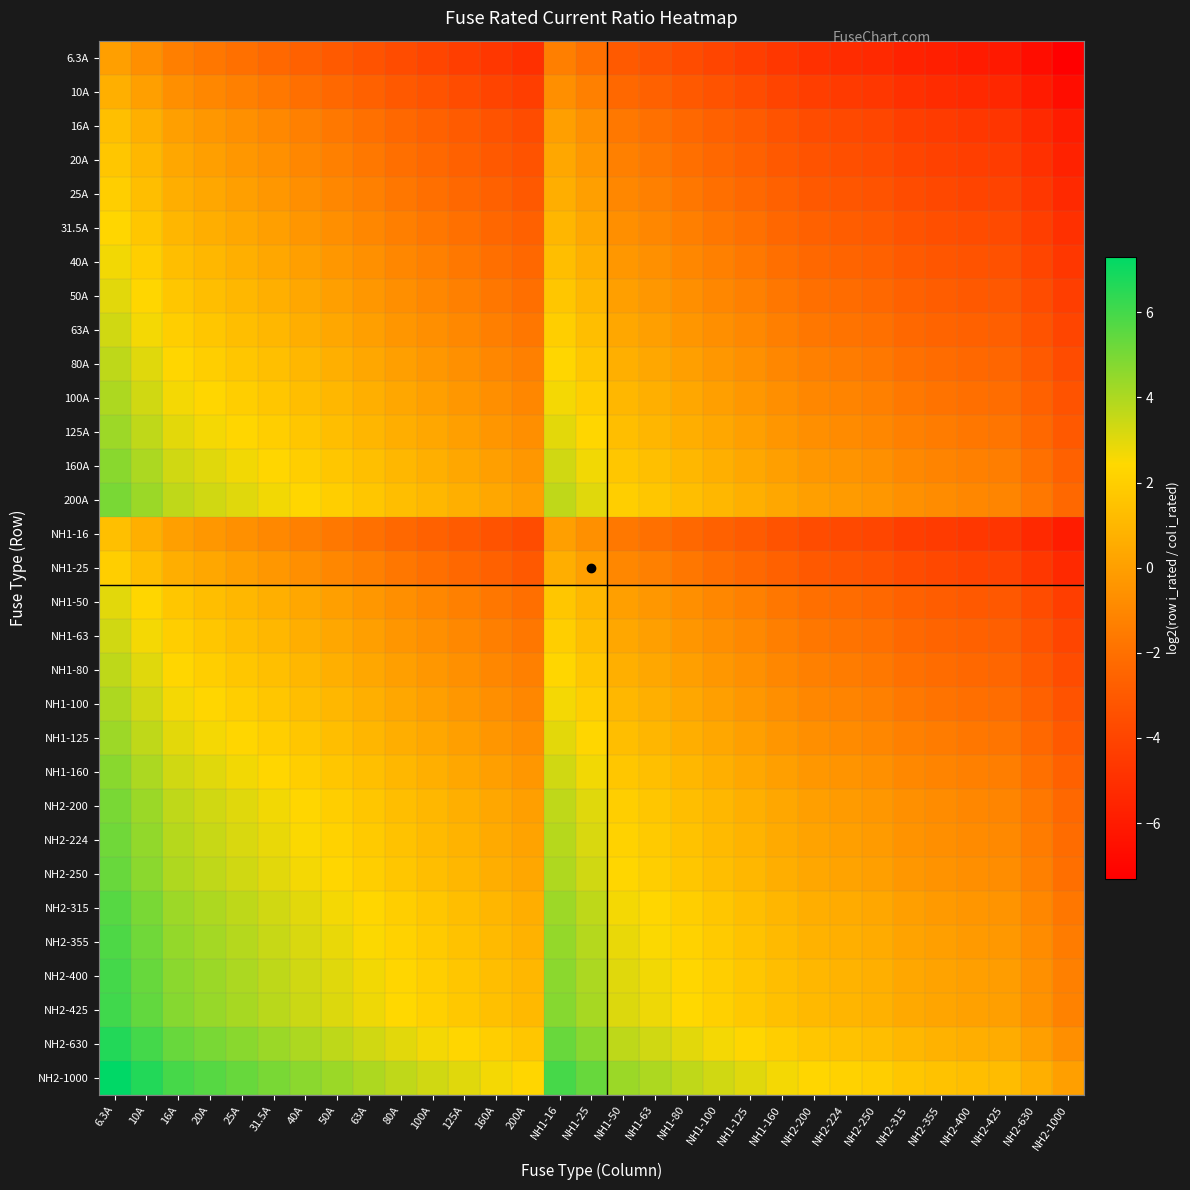

Reading left to right, what are all the values shown in this chart?

6.3A: 6.3A=0.0	10A=-0.7	16A=-1.3	20A=-1.7	25A=-2.0	31.5A=-2.3	40A=-2.7	50A=-3.0	63A=-3.3	80A=-3.7	100A=-4.0	125A=-4.3	160A=-4.7	200A=-5.0	NH1-16=-1.3	NH1-25=-2.0	NH1-50=-3.0	NH1-63=-3.3	NH1-80=-3.7	NH1-100=-4.0	NH1-125=-4.3	NH1-160=-4.7	NH2-200=-5.0	NH2-224=-5.2	NH2-250=-5.3	NH2-315=-5.6	NH2-355=-5.8	NH2-400=-6.0	NH2-425=-6.1	NH2-630=-6.6	NH2-1000=-7.3
10A: 6.3A=0.7	10A=0.0	16A=-0.7	20A=-1.0	25A=-1.3	31.5A=-1.7	40A=-2.0	50A=-2.3	63A=-2.7	80A=-3.0	100A=-3.3	125A=-3.6	160A=-4.0	200A=-4.3	NH1-16=-0.7	NH1-25=-1.3	NH1-50=-2.3	NH1-63=-2.7	NH1-80=-3.0	NH1-100=-3.3	NH1-125=-3.6	NH1-160=-4.0	NH2-200=-4.3	NH2-224=-4.5	NH2-250=-4.6	NH2-315=-5.0	NH2-355=-5.1	NH2-400=-5.3	NH2-425=-5.4	NH2-630=-6.0	NH2-1000=-6.6
16A: 6.3A=1.3	10A=0.7	16A=0.0	20A=-0.3	25A=-0.6	31.5A=-1.0	40A=-1.3	50A=-1.6	63A=-2.0	80A=-2.3	100A=-2.6	125A=-3.0	160A=-3.3	200A=-3.6	NH1-16=0.0	NH1-25=-0.6	NH1-50=-1.6	NH1-63=-2.0	NH1-80=-2.3	NH1-100=-2.6	NH1-125=-3.0	NH1-160=-3.3	NH2-200=-3.6	NH2-224=-3.8	NH2-250=-4.0	NH2-315=-4.3	NH2-355=-4.5	NH2-400=-4.6	NH2-425=-4.7	NH2-630=-5.3	NH2-1000=-6.0
20A: 6.3A=1.7	10A=1.0	16A=0.3	20A=0.0	25A=-0.3	31.5A=-0.7	40A=-1.0	50A=-1.3	63A=-1.7	80A=-2.0	100A=-2.3	125A=-2.6	160A=-3.0	200A=-3.3	NH1-16=0.3	NH1-25=-0.3	NH1-50=-1.3	NH1-63=-1.7	NH1-80=-2.0	NH1-100=-2.3	NH1-125=-2.6	NH1-160=-3.0	NH2-200=-3.3	NH2-224=-3.5	NH2-250=-3.6	NH2-315=-4.0	NH2-355=-4.1	NH2-400=-4.3	NH2-425=-4.4	NH2-630=-5.0	NH2-1000=-5.6
25A: 6.3A=2.0	10A=1.3	16A=0.6	20A=0.3	25A=0.0	31.5A=-0.3	40A=-0.7	50A=-1.0	63A=-1.3	80A=-1.7	100A=-2.0	125A=-2.3	160A=-2.7	200A=-3.0	NH1-16=0.6	NH1-25=0.0	NH1-50=-1.0	NH1-63=-1.3	NH1-80=-1.7	NH1-100=-2.0	NH1-125=-2.3	NH1-160=-2.7	NH2-200=-3.0	NH2-224=-3.2	NH2-250=-3.3	NH2-315=-3.7	NH2-355=-3.8	NH2-400=-4.0	NH2-425=-4.1	NH2-630=-4.7	NH2-1000=-5.3
31.5A: 6.3A=2.3	10A=1.7	16A=1.0	20A=0.7	25A=0.3	31.5A=0.0	40A=-0.3	50A=-0.7	63A=-1.0	80A=-1.3	100A=-1.7	125A=-2.0	160A=-2.3	200A=-2.7	NH1-16=1.0	NH1-25=0.3	NH1-50=-0.7	NH1-63=-1.0	NH1-80=-1.3	NH1-100=-1.7	NH1-125=-2.0	NH1-160=-2.3	NH2-200=-2.7	NH2-224=-2.8	NH2-250=-3.0	NH2-315=-3.3	NH2-355=-3.5	NH2-400=-3.7	NH2-425=-3.8	NH2-630=-4.3	NH2-1000=-5.0
40A: 6.3A=2.7	10A=2.0	16A=1.3	20A=1.0	25A=0.7	31.5A=0.3	40A=0.0	50A=-0.3	63A=-0.7	80A=-1.0	100A=-1.3	125A=-1.6	160A=-2.0	200A=-2.3	NH1-16=1.3	NH1-25=0.7	NH1-50=-0.3	NH1-63=-0.7	NH1-80=-1.0	NH1-100=-1.3	NH1-125=-1.6	NH1-160=-2.0	NH2-200=-2.3	NH2-224=-2.5	NH2-250=-2.6	NH2-315=-3.0	NH2-355=-3.1	NH2-400=-3.3	NH2-425=-3.4	NH2-630=-4.0	NH2-1000=-4.6
50A: 6.3A=3.0	10A=2.3	16A=1.6	20A=1.3	25A=1.0	31.5A=0.7	40A=0.3	50A=0.0	63A=-0.3	80A=-0.7	100A=-1.0	125A=-1.3	160A=-1.7	200A=-2.0	NH1-16=1.6	NH1-25=1.0	NH1-50=0.0	NH1-63=-0.3	NH1-80=-0.7	NH1-100=-1.0	NH1-125=-1.3	NH1-160=-1.7	NH2-200=-2.0	NH2-224=-2.2	NH2-250=-2.3	NH2-315=-2.7	NH2-355=-2.8	NH2-400=-3.0	NH2-425=-3.1	NH2-630=-3.7	NH2-1000=-4.3
63A: 6.3A=3.3	10A=2.7	16A=2.0	20A=1.7	25A=1.3	31.5A=1.0	40A=0.7	50A=0.3	63A=0.0	80A=-0.3	100A=-0.7	125A=-1.0	160A=-1.3	200A=-1.7	NH1-16=2.0	NH1-25=1.3	NH1-50=0.3	NH1-63=0.0	NH1-80=-0.3	NH1-100=-0.7	NH1-125=-1.0	NH1-160=-1.3	NH2-200=-1.7	NH2-224=-1.8	NH2-250=-2.0	NH2-315=-2.3	NH2-355=-2.5	NH2-400=-2.7	NH2-425=-2.8	NH2-630=-3.3	NH2-1000=-4.0
80A: 6.3A=3.7	10A=3.0	16A=2.3	20A=2.0	25A=1.7	31.5A=1.3	40A=1.0	50A=0.7	63A=0.3	80A=0.0	100A=-0.3	125A=-0.6	160A=-1.0	200A=-1.3	NH1-16=2.3	NH1-25=1.7	NH1-50=0.7	NH1-63=0.3	NH1-80=0.0	NH1-100=-0.3	NH1-125=-0.6	NH1-160=-1.0	NH2-200=-1.3	NH2-224=-1.5	NH2-250=-1.6	NH2-315=-2.0	NH2-355=-2.1	NH2-400=-2.3	NH2-425=-2.4	NH2-630=-3.0	NH2-1000=-3.6
100A: 6.3A=4.0	10A=3.3	16A=2.6	20A=2.3	25A=2.0	31.5A=1.7	40A=1.3	50A=1.0	63A=0.7	80A=0.3	100A=0.0	125A=-0.3	160A=-0.7	200A=-1.0	NH1-16=2.6	NH1-25=2.0	NH1-50=1.0	NH1-63=0.7	NH1-80=0.3	NH1-100=0.0	NH1-125=-0.3	NH1-160=-0.7	NH2-200=-1.0	NH2-224=-1.2	NH2-250=-1.3	NH2-315=-1.7	NH2-355=-1.8	NH2-400=-2.0	NH2-425=-2.1	NH2-630=-2.7	NH2-1000=-3.3
125A: 6.3A=4.3	10A=3.6	16A=3.0	20A=2.6	25A=2.3	31.5A=2.0	40A=1.6	50A=1.3	63A=1.0	80A=0.6	100A=0.3	125A=0.0	160A=-0.4	200A=-0.7	NH1-16=3.0	NH1-25=2.3	NH1-50=1.3	NH1-63=1.0	NH1-80=0.6	NH1-100=0.3	NH1-125=0.0	NH1-160=-0.4	NH2-200=-0.7	NH2-224=-0.8	NH2-250=-1.0	NH2-315=-1.3	NH2-355=-1.5	NH2-400=-1.7	NH2-425=-1.8	NH2-630=-2.3	NH2-1000=-3.0
160A: 6.3A=4.7	10A=4.0	16A=3.3	20A=3.0	25A=2.7	31.5A=2.3	40A=2.0	50A=1.7	63A=1.3	80A=1.0	100A=0.7	125A=0.4	160A=0.0	200A=-0.3	NH1-16=3.3	NH1-25=2.7	NH1-50=1.7	NH1-63=1.3	NH1-80=1.0	NH1-100=0.7	NH1-125=0.4	NH1-160=0.0	NH2-200=-0.3	NH2-224=-0.5	NH2-250=-0.6	NH2-315=-1.0	NH2-355=-1.1	NH2-400=-1.3	NH2-425=-1.4	NH2-630=-2.0	NH2-1000=-2.6
200A: 6.3A=5.0	10A=4.3	16A=3.6	20A=3.3	25A=3.0	31.5A=2.7	40A=2.3	50A=2.0	63A=1.7	80A=1.3	100A=1.0	125A=0.7	160A=0.3	200A=0.0	NH1-16=3.6	NH1-25=3.0	NH1-50=2.0	NH1-63=1.7	NH1-80=1.3	NH1-100=1.0	NH1-125=0.7	NH1-160=0.3	NH2-200=0.0	NH2-224=-0.2	NH2-250=-0.3	NH2-315=-0.7	NH2-355=-0.8	NH2-400=-1.0	NH2-425=-1.1	NH2-630=-1.7	NH2-1000=-2.3
NH1-16: 6.3A=1.3	10A=0.7	16A=0.0	20A=-0.3	25A=-0.6	31.5A=-1.0	40A=-1.3	50A=-1.6	63A=-2.0	80A=-2.3	100A=-2.6	125A=-3.0	160A=-3.3	200A=-3.6	NH1-16=0.0	NH1-25=-0.6	NH1-50=-1.6	NH1-63=-2.0	NH1-80=-2.3	NH1-100=-2.6	NH1-125=-3.0	NH1-160=-3.3	NH2-200=-3.6	NH2-224=-3.8	NH2-250=-4.0	NH2-315=-4.3	NH2-355=-4.5	NH2-400=-4.6	NH2-425=-4.7	NH2-630=-5.3	NH2-1000=-6.0
NH1-25: 6.3A=2.0	10A=1.3	16A=0.6	20A=0.3	25A=0.0	31.5A=-0.3	40A=-0.7	50A=-1.0	63A=-1.3	80A=-1.7	100A=-2.0	125A=-2.3	160A=-2.7	200A=-3.0	NH1-16=0.6	NH1-25=0.0	NH1-50=-1.0	NH1-63=-1.3	NH1-80=-1.7	NH1-100=-2.0	NH1-125=-2.3	NH1-160=-2.7	NH2-200=-3.0	NH2-224=-3.2	NH2-250=-3.3	NH2-315=-3.7	NH2-355=-3.8	NH2-400=-4.0	NH2-425=-4.1	NH2-630=-4.7	NH2-1000=-5.3
NH1-50: 6.3A=3.0	10A=2.3	16A=1.6	20A=1.3	25A=1.0	31.5A=0.7	40A=0.3	50A=0.0	63A=-0.3	80A=-0.7	100A=-1.0	125A=-1.3	160A=-1.7	200A=-2.0	NH1-16=1.6	NH1-25=1.0	NH1-50=0.0	NH1-63=-0.3	NH1-80=-0.7	NH1-100=-1.0	NH1-125=-1.3	NH1-160=-1.7	NH2-200=-2.0	NH2-224=-2.2	NH2-250=-2.3	NH2-315=-2.7	NH2-355=-2.8	NH2-400=-3.0	NH2-425=-3.1	NH2-630=-3.7	NH2-1000=-4.3
NH1-63: 6.3A=3.3	10A=2.7	16A=2.0	20A=1.7	25A=1.3	31.5A=1.0	40A=0.7	50A=0.3	63A=0.0	80A=-0.3	100A=-0.7	125A=-1.0	160A=-1.3	200A=-1.7	NH1-16=2.0	NH1-25=1.3	NH1-50=0.3	NH1-63=0.0	NH1-80=-0.3	NH1-100=-0.7	NH1-125=-1.0	NH1-160=-1.3	NH2-200=-1.7	NH2-224=-1.8	NH2-250=-2.0	NH2-315=-2.3	NH2-355=-2.5	NH2-400=-2.7	NH2-425=-2.8	NH2-630=-3.3	NH2-1000=-4.0
NH1-80: 6.3A=3.7	10A=3.0	16A=2.3	20A=2.0	25A=1.7	31.5A=1.3	40A=1.0	50A=0.7	63A=0.3	80A=0.0	100A=-0.3	125A=-0.6	160A=-1.0	200A=-1.3	NH1-16=2.3	NH1-25=1.7	NH1-50=0.7	NH1-63=0.3	NH1-80=0.0	NH1-100=-0.3	NH1-125=-0.6	NH1-160=-1.0	NH2-200=-1.3	NH2-224=-1.5	NH2-250=-1.6	NH2-315=-2.0	NH2-355=-2.1	NH2-400=-2.3	NH2-425=-2.4	NH2-630=-3.0	NH2-1000=-3.6
NH1-100: 6.3A=4.0	10A=3.3	16A=2.6	20A=2.3	25A=2.0	31.5A=1.7	40A=1.3	50A=1.0	63A=0.7	80A=0.3	100A=0.0	125A=-0.3	160A=-0.7	200A=-1.0	NH1-16=2.6	NH1-25=2.0	NH1-50=1.0	NH1-63=0.7	NH1-80=0.3	NH1-100=0.0	NH1-125=-0.3	NH1-160=-0.7	NH2-200=-1.0	NH2-224=-1.2	NH2-250=-1.3	NH2-315=-1.7	NH2-355=-1.8	NH2-400=-2.0	NH2-425=-2.1	NH2-630=-2.7	NH2-1000=-3.3
NH1-125: 6.3A=4.3	10A=3.6	16A=3.0	20A=2.6	25A=2.3	31.5A=2.0	40A=1.6	50A=1.3	63A=1.0	80A=0.6	100A=0.3	125A=0.0	160A=-0.4	200A=-0.7	NH1-16=3.0	NH1-25=2.3	NH1-50=1.3	NH1-63=1.0	NH1-80=0.6	NH1-100=0.3	NH1-125=0.0	NH1-160=-0.4	NH2-200=-0.7	NH2-224=-0.8	NH2-250=-1.0	NH2-315=-1.3	NH2-355=-1.5	NH2-400=-1.7	NH2-425=-1.8	NH2-630=-2.3	NH2-1000=-3.0
NH1-160: 6.3A=4.7	10A=4.0	16A=3.3	20A=3.0	25A=2.7	31.5A=2.3	40A=2.0	50A=1.7	63A=1.3	80A=1.0	100A=0.7	125A=0.4	160A=0.0	200A=-0.3	NH1-16=3.3	NH1-25=2.7	NH1-50=1.7	NH1-63=1.3	NH1-80=1.0	NH1-100=0.7	NH1-125=0.4	NH1-160=0.0	NH2-200=-0.3	NH2-224=-0.5	NH2-250=-0.6	NH2-315=-1.0	NH2-355=-1.1	NH2-400=-1.3	NH2-425=-1.4	NH2-630=-2.0	NH2-1000=-2.6
NH2-200: 6.3A=5.0	10A=4.3	16A=3.6	20A=3.3	25A=3.0	31.5A=2.7	40A=2.3	50A=2.0	63A=1.7	80A=1.3	100A=1.0	125A=0.7	160A=0.3	200A=0.0	NH1-16=3.6	NH1-25=3.0	NH1-50=2.0	NH1-63=1.7	NH1-80=1.3	NH1-100=1.0	NH1-125=0.7	NH1-160=0.3	NH2-200=0.0	NH2-224=-0.2	NH2-250=-0.3	NH2-315=-0.7	NH2-355=-0.8	NH2-400=-1.0	NH2-425=-1.1	NH2-630=-1.7	NH2-1000=-2.3
NH2-224: 6.3A=5.2	10A=4.5	16A=3.8	20A=3.5	25A=3.2	31.5A=2.8	40A=2.5	50A=2.2	63A=1.8	80A=1.5	100A=1.2	125A=0.8	160A=0.5	200A=0.2	NH1-16=3.8	NH1-25=3.2	NH1-50=2.2	NH1-63=1.8	NH1-80=1.5	NH1-100=1.2	NH1-125=0.8	NH1-160=0.5	NH2-200=0.2	NH2-224=0.0	NH2-250=-0.2	NH2-315=-0.5	NH2-355=-0.7	NH2-400=-0.8	NH2-425=-0.9	NH2-630=-1.5	NH2-1000=-2.2
NH2-250: 6.3A=5.3	10A=4.6	16A=4.0	20A=3.6	25A=3.3	31.5A=3.0	40A=2.6	50A=2.3	63A=2.0	80A=1.6	100A=1.3	125A=1.0	160A=0.6	200A=0.3	NH1-16=4.0	NH1-25=3.3	NH1-50=2.3	NH1-63=2.0	NH1-80=1.6	NH1-100=1.3	NH1-125=1.0	NH1-160=0.6	NH2-200=0.3	NH2-224=0.2	NH2-250=0.0	NH2-315=-0.3	NH2-355=-0.5	NH2-400=-0.7	NH2-425=-0.8	NH2-630=-1.3	NH2-1000=-2.0
NH2-315: 6.3A=5.6	10A=5.0	16A=4.3	20A=4.0	25A=3.7	31.5A=3.3	40A=3.0	50A=2.7	63A=2.3	80A=2.0	100A=1.7	125A=1.3	160A=1.0	200A=0.7	NH1-16=4.3	NH1-25=3.7	NH1-50=2.7	NH1-63=2.3	NH1-80=2.0	NH1-100=1.7	NH1-125=1.3	NH1-160=1.0	NH2-200=0.7	NH2-224=0.5	NH2-250=0.3	NH2-315=0.0	NH2-355=-0.2	NH2-400=-0.3	NH2-425=-0.4	NH2-630=-1.0	NH2-1000=-1.7
NH2-355: 6.3A=5.8	10A=5.1	16A=4.5	20A=4.1	25A=3.8	31.5A=3.5	40A=3.1	50A=2.8	63A=2.5	80A=2.1	100A=1.8	125A=1.5	160A=1.1	200A=0.8	NH1-16=4.5	NH1-25=3.8	NH1-50=2.8	NH1-63=2.5	NH1-80=2.1	NH1-100=1.8	NH1-125=1.5	NH1-160=1.1	NH2-200=0.8	NH2-224=0.7	NH2-250=0.5	NH2-315=0.2	NH2-355=0.0	NH2-400=-0.2	NH2-425=-0.3	NH2-630=-0.8	NH2-1000=-1.5
NH2-400: 6.3A=6.0	10A=5.3	16A=4.6	20A=4.3	25A=4.0	31.5A=3.7	40A=3.3	50A=3.0	63A=2.7	80A=2.3	100A=2.0	125A=1.7	160A=1.3	200A=1.0	NH1-16=4.6	NH1-25=4.0	NH1-50=3.0	NH1-63=2.7	NH1-80=2.3	NH1-100=2.0	NH1-125=1.7	NH1-160=1.3	NH2-200=1.0	NH2-224=0.8	NH2-250=0.7	NH2-315=0.3	NH2-355=0.2	NH2-400=0.0	NH2-425=-0.1	NH2-630=-0.7	NH2-1000=-1.3
NH2-425: 6.3A=6.1	10A=5.4	16A=4.7	20A=4.4	25A=4.1	31.5A=3.8	40A=3.4	50A=3.1	63A=2.8	80A=2.4	100A=2.1	125A=1.8	160A=1.4	200A=1.1	NH1-16=4.7	NH1-25=4.1	NH1-50=3.1	NH1-63=2.8	NH1-80=2.4	NH1-100=2.1	NH1-125=1.8	NH1-160=1.4	NH2-200=1.1	NH2-224=0.9	NH2-250=0.8	NH2-315=0.4	NH2-355=0.3	NH2-400=0.1	NH2-425=0.0	NH2-630=-0.6	NH2-1000=-1.2
NH2-630: 6.3A=6.6	10A=6.0	16A=5.3	20A=5.0	25A=4.7	31.5A=4.3	40A=4.0	50A=3.7	63A=3.3	80A=3.0	100A=2.7	125A=2.3	160A=2.0	200A=1.7	NH1-16=5.3	NH1-25=4.7	NH1-50=3.7	NH1-63=3.3	NH1-80=3.0	NH1-100=2.7	NH1-125=2.3	NH1-160=2.0	NH2-200=1.7	NH2-224=1.5	NH2-250=1.3	NH2-315=1.0	NH2-355=0.8	NH2-400=0.7	NH2-425=0.6	NH2-630=0.0	NH2-1000=-0.7
NH2-1000: 6.3A=7.3	10A=6.6	16A=6.0	20A=5.6	25A=5.3	31.5A=5.0	40A=4.6	50A=4.3	63A=4.0	80A=3.6	100A=3.3	125A=3.0	160A=2.6	200A=2.3	NH1-16=6.0	NH1-25=5.3	NH1-50=4.3	NH1-63=4.0	NH1-80=3.6	NH1-100=3.3	NH1-125=3.0	NH1-160=2.6	NH2-200=2.3	NH2-224=2.2	NH2-250=2.0	NH2-315=1.7	NH2-355=1.5	NH2-400=1.3	NH2-425=1.2	NH2-630=0.7	NH2-1000=0.0